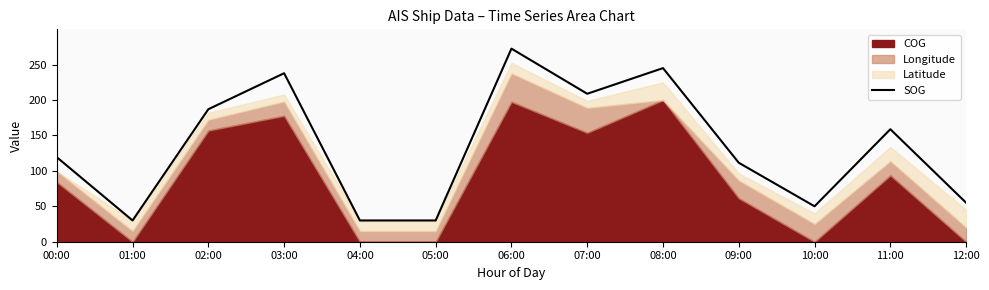

The value at 04:00 is 49.9. True or false?

False